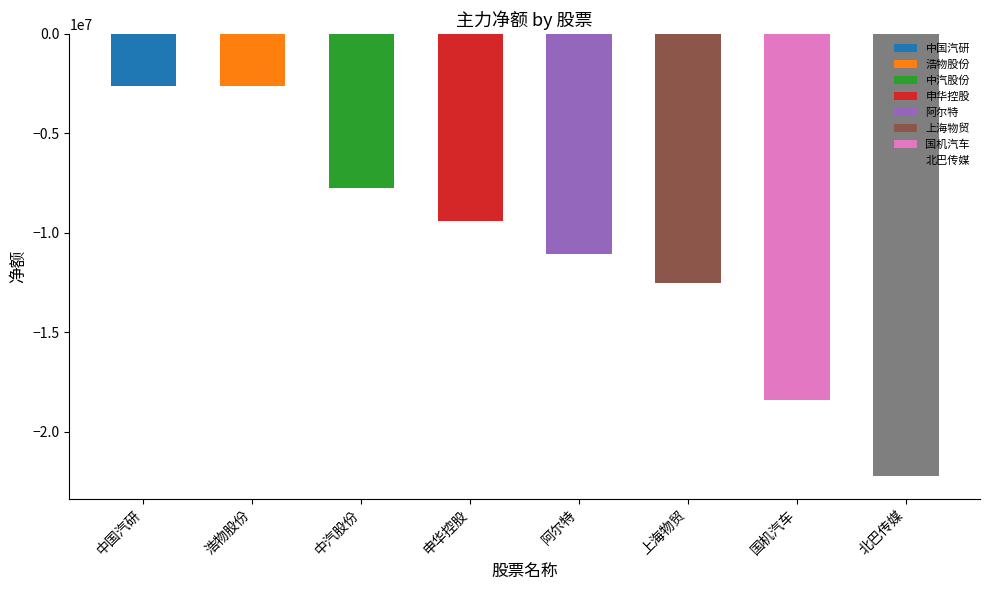

Does the chart contain any negative values?

Yes